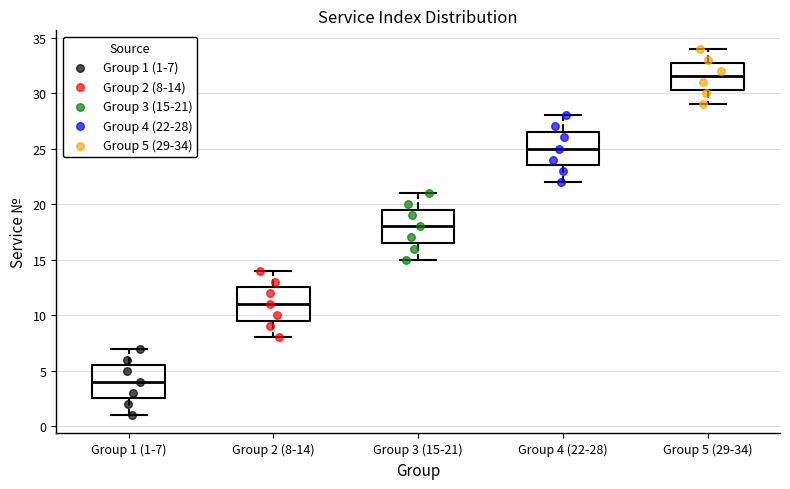

Where does the median line of the box for Group 3 (15-21) sit on the y-axis? The values are not printed on the chart, so give them approximately, as read against the axis.

18.0